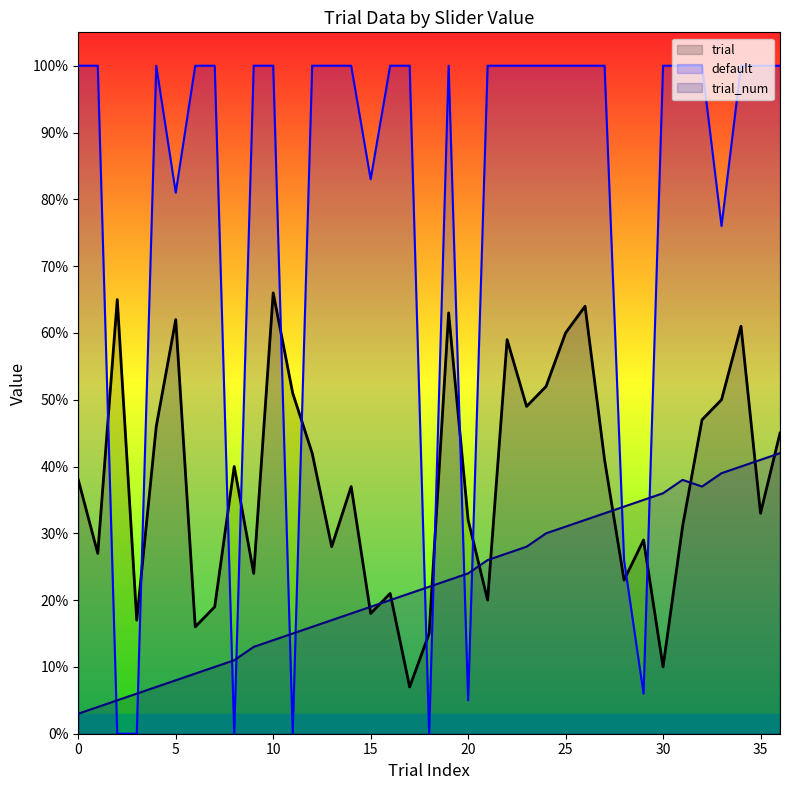

At how many categories does at least one series exceed 63?

30